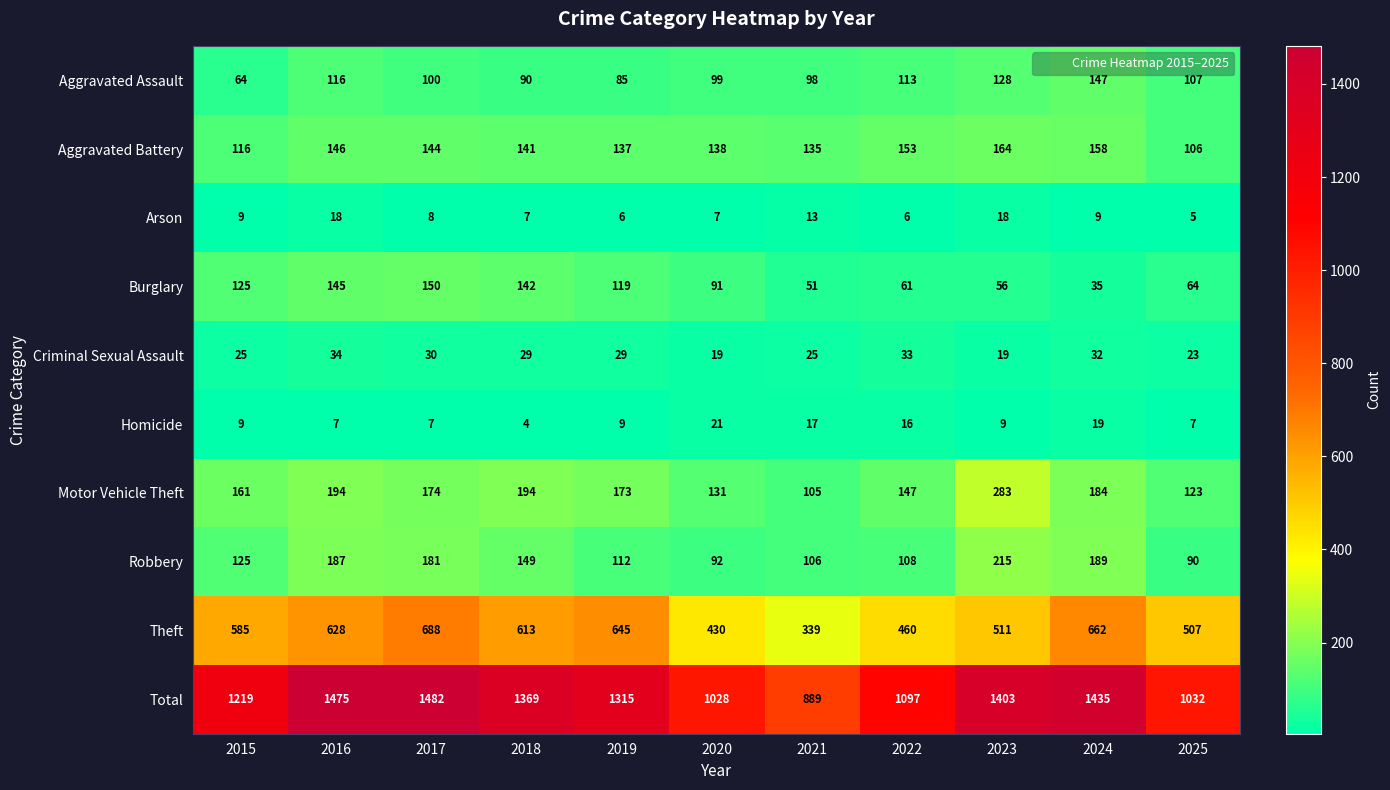

The value of Criminal Sexual Assault at 2016 is 20. True or false?

False